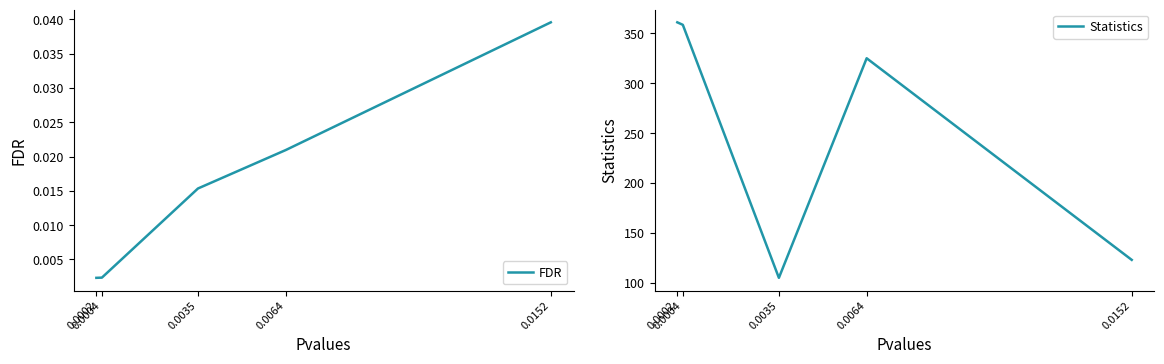

Which category has the lowest value across all series?

0.0002